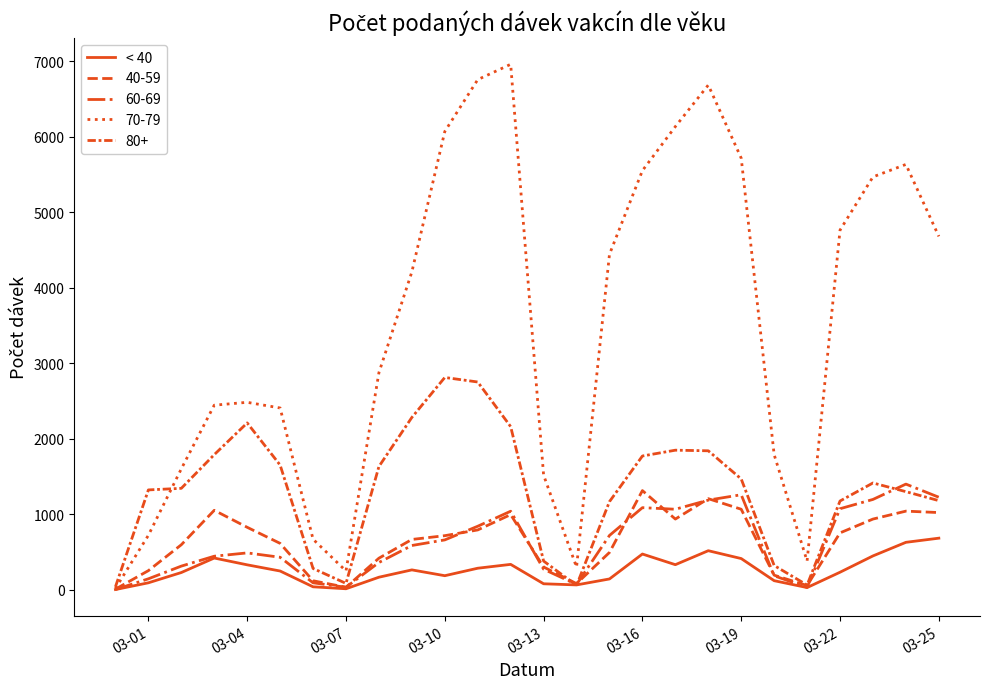

How many lines are shown in the chart?

5